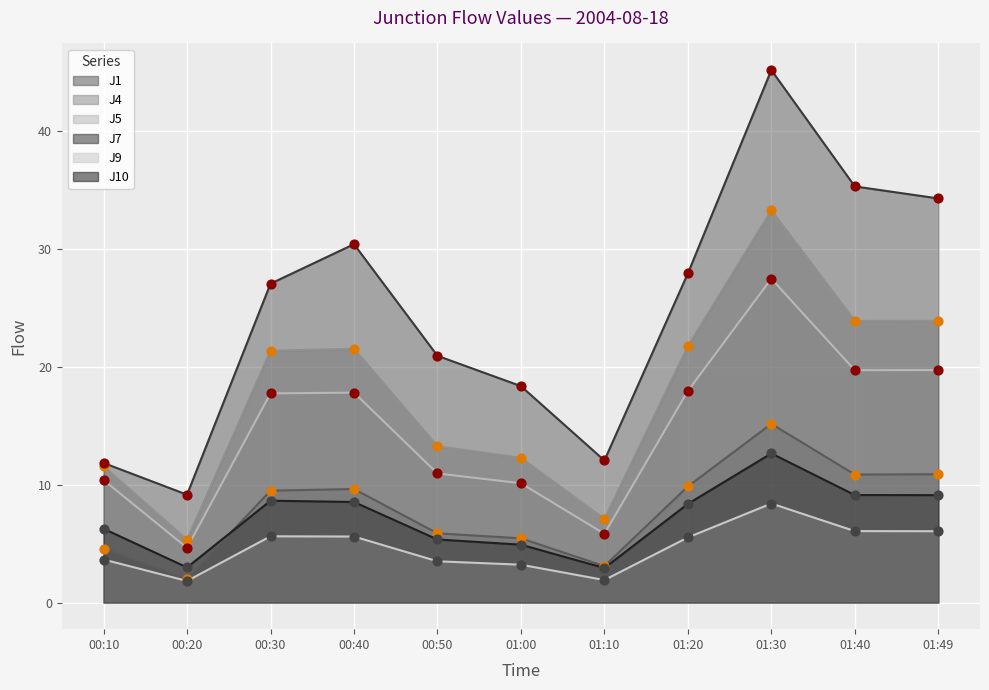

At how many categories does at least one series exceed 12?

9